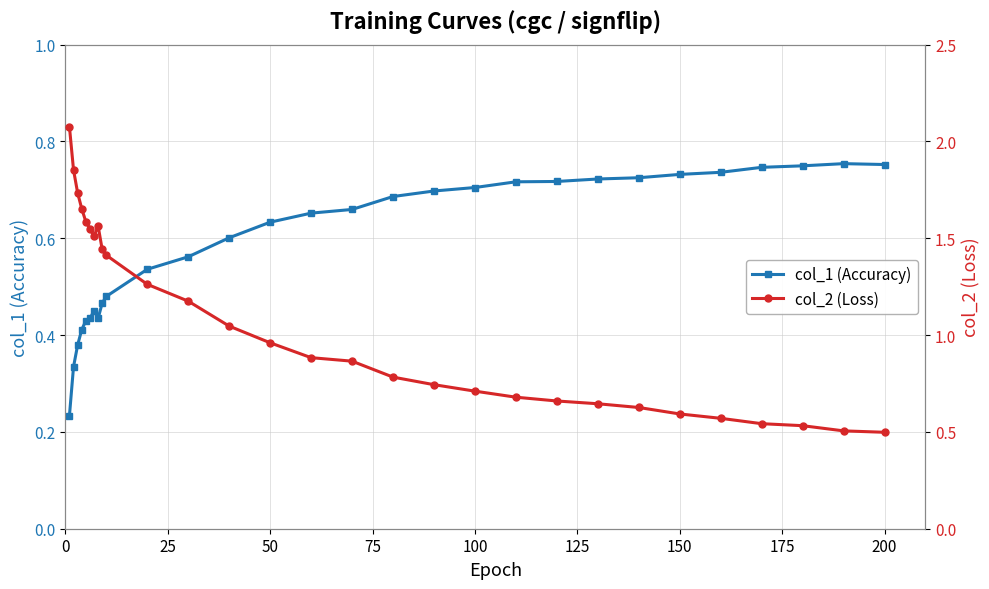

How many lines are shown in the chart?

2